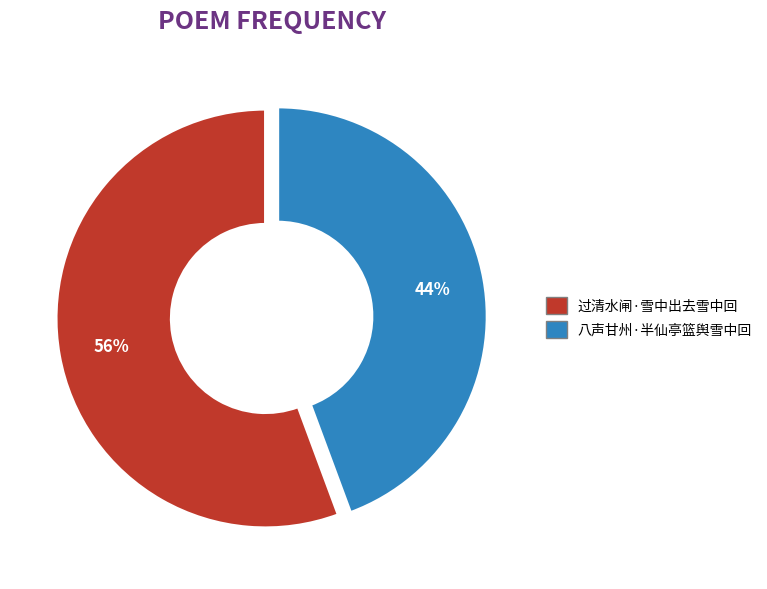

To the nearest percent, what is the average slice percentage?

50%